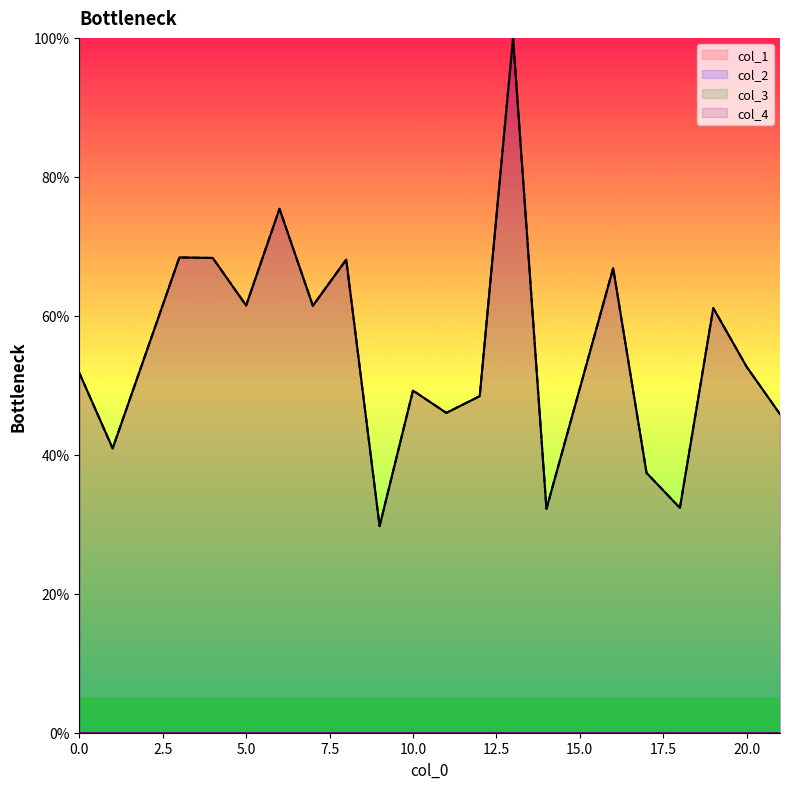

Which has a higher value, 13 or 18?

13